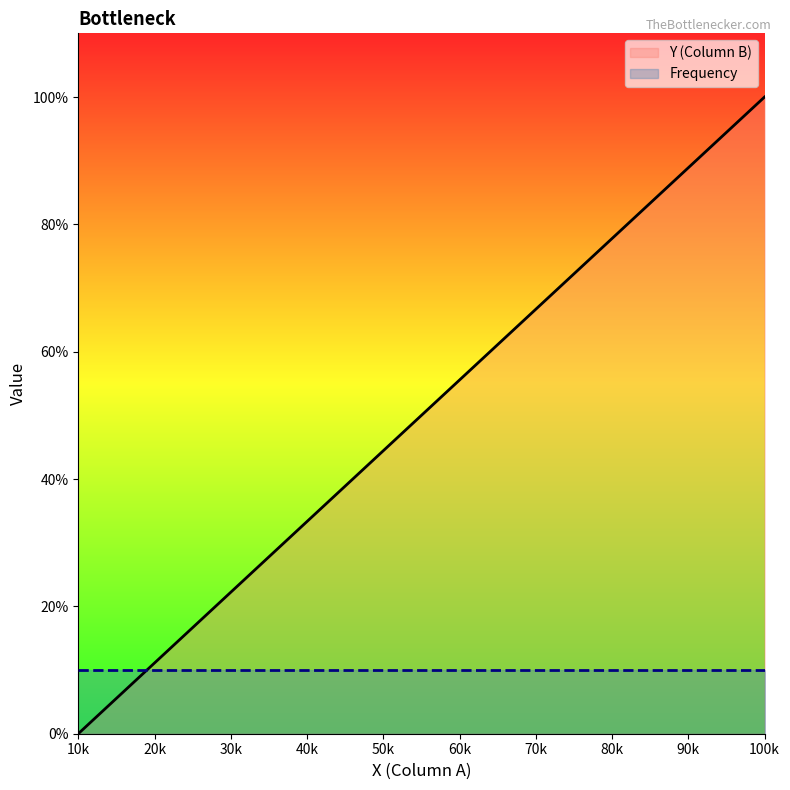

At 80k, list the series in order from smallest to largest.

Frequency, Y (Column B)